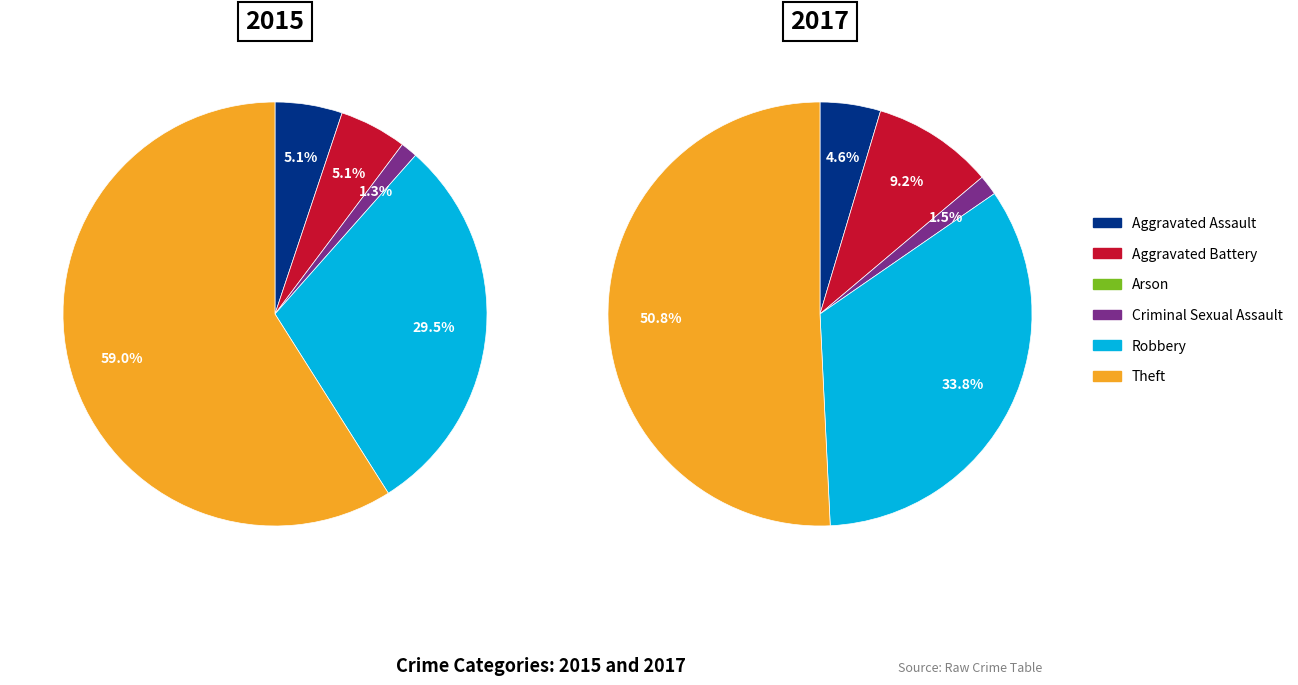

Approximately how many times larger is the value at Theft compared to Criminal Sexual Assault?

33.0